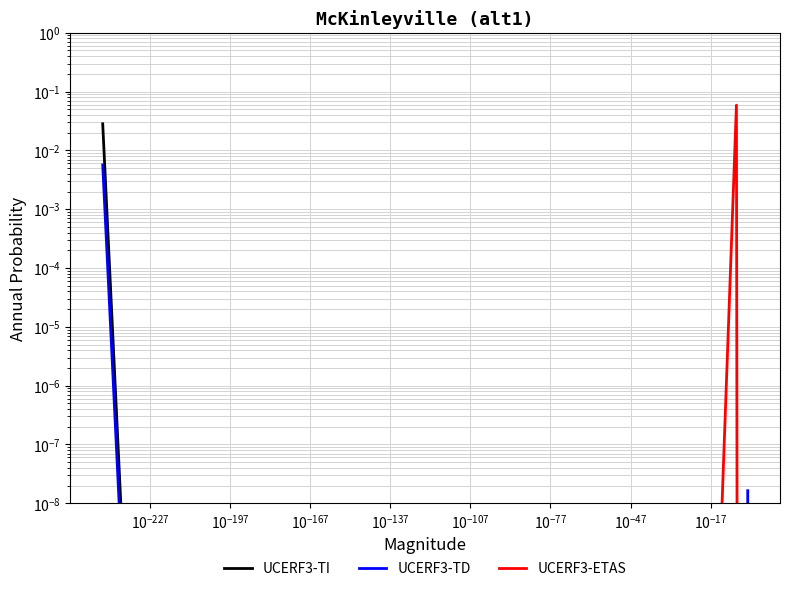

Is it true that UCERF3-TI equals 0.0 at $\mathdefault{10^{-227}}$?

True